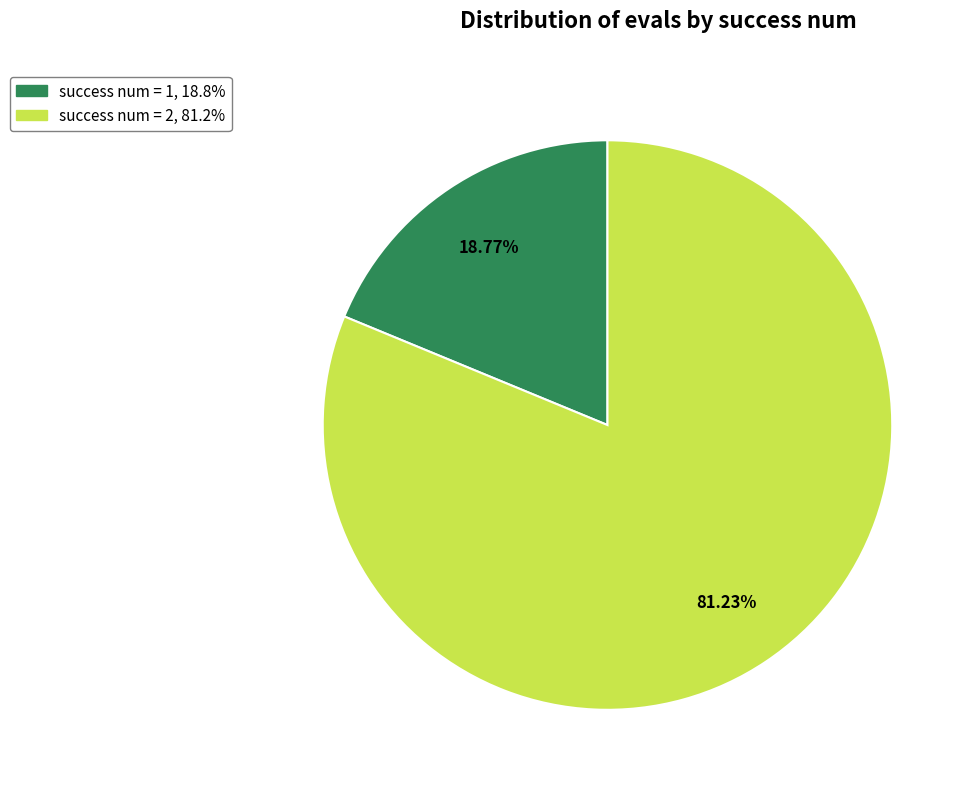

How many segments does this pie chart have?

2